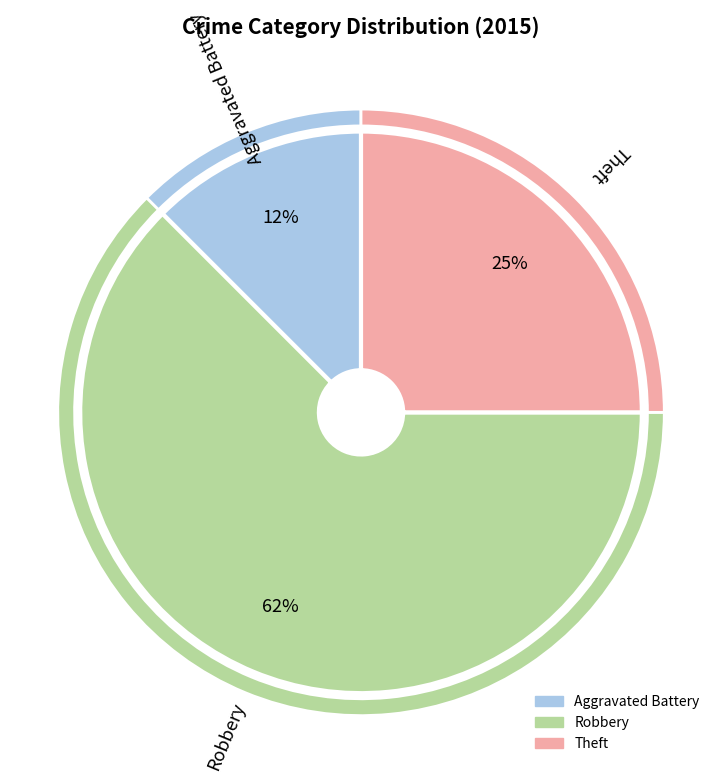

True or false: Theft accounts for 25% of the total.

True